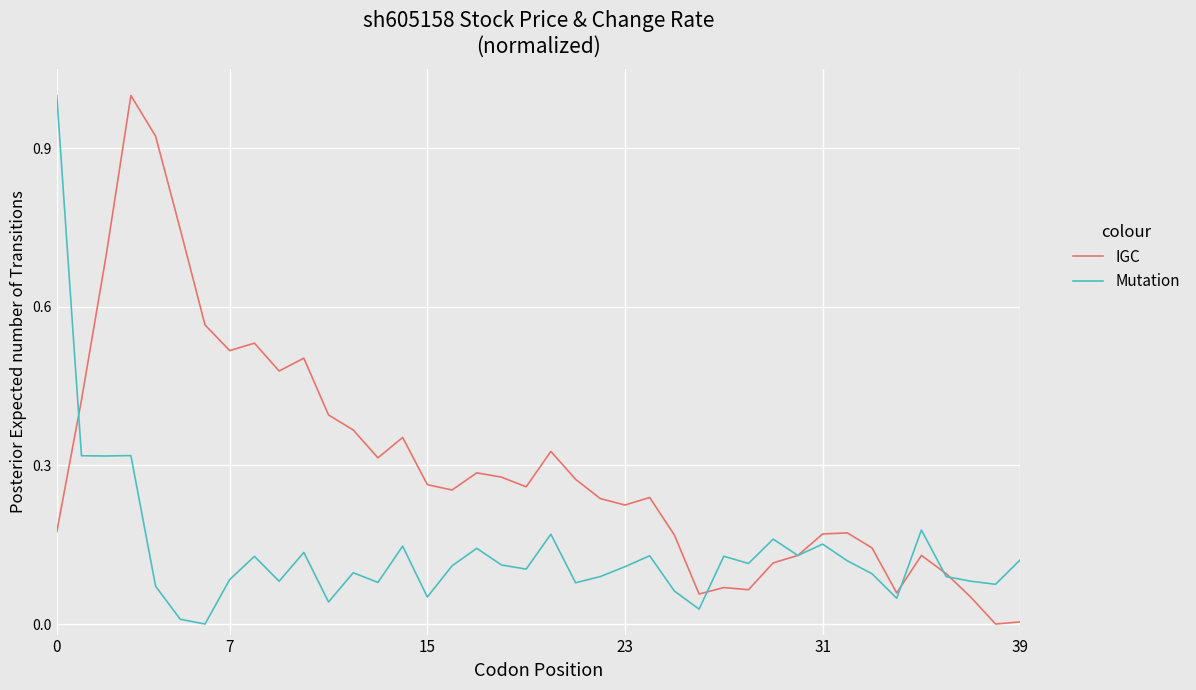

Rank the series by their average value, from highest to lowest.

IGC, Mutation